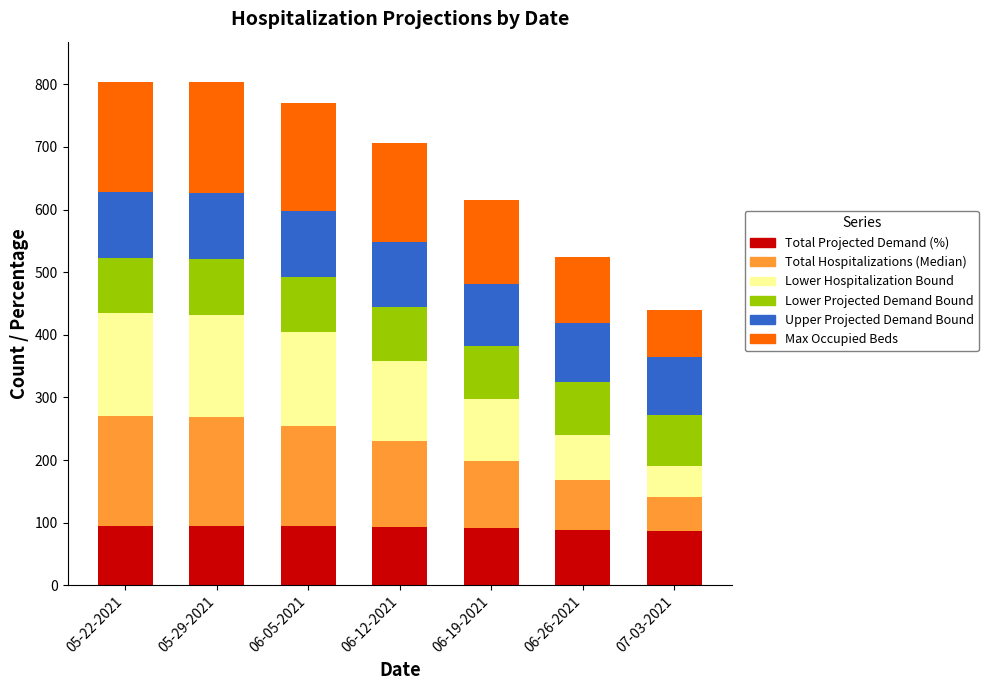

What is the total value across all series at 06-12-2021?

707.1